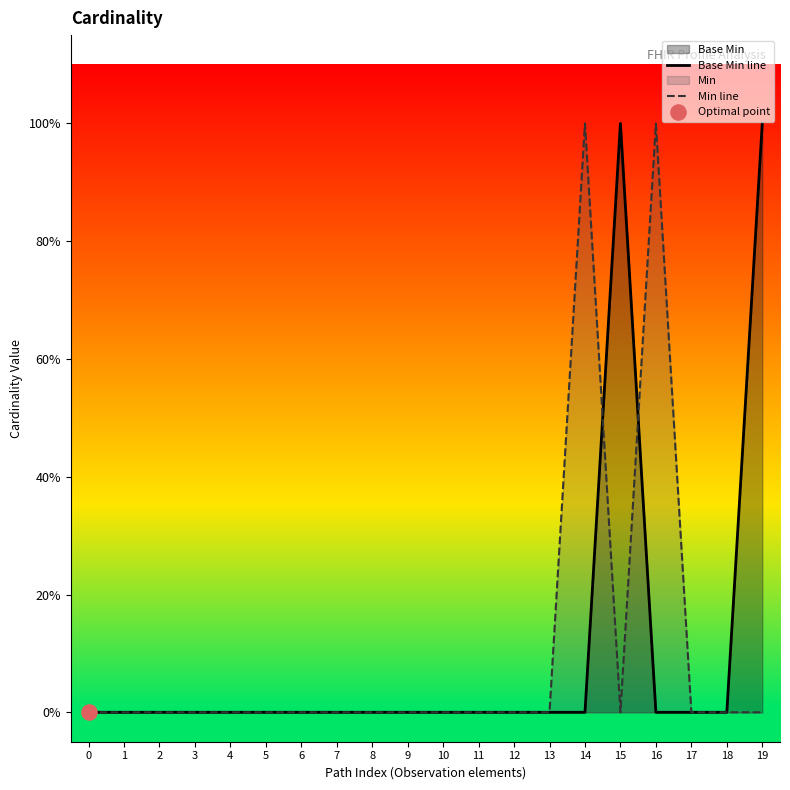

At how many categories does at least one series exceed 0?

4